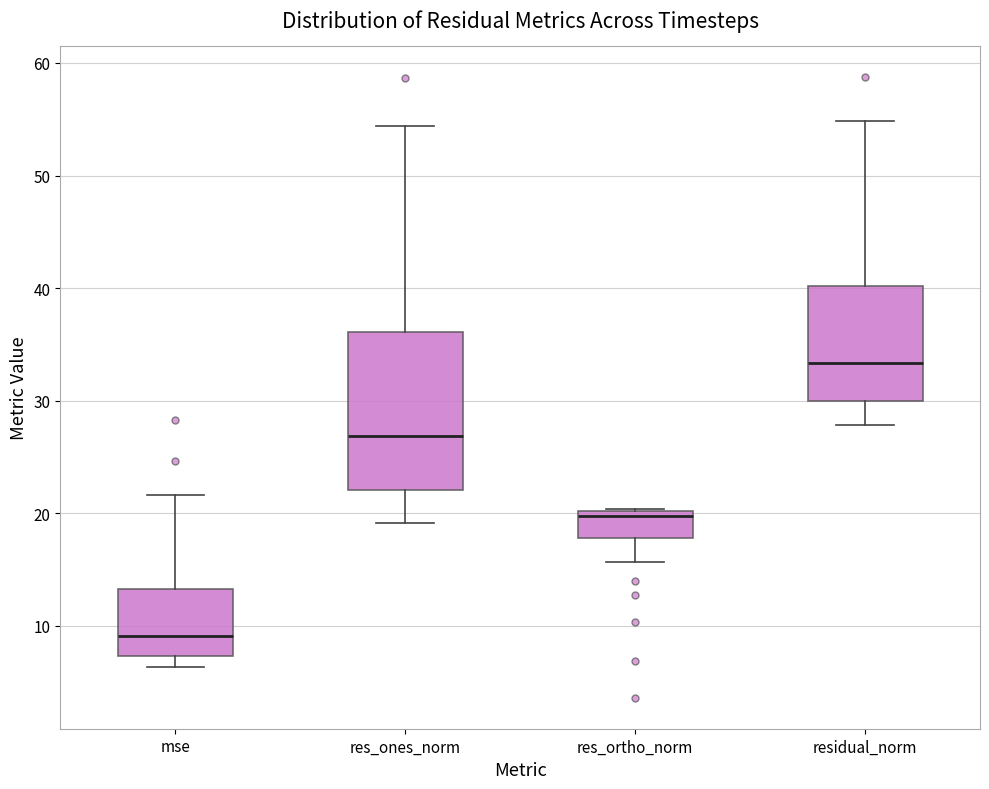

Reading left to right, transcribe this box plot: for each box, give where its median line is, the range the box spans, and where its two whiskers end, as read against the y-axis. The values are not printed on the chart, so give them approximately, as read against the axis.

mse: median 9, box 7 to 13, whiskers 6 to 22
res_ones_norm: median 27, box 22 to 36, whiskers 19 to 54
res_ortho_norm: median 20 (just below the box's upper edge), box 18 to 20, whiskers 16 to 20
residual_norm: median 33, box 30 to 40, whiskers 28 to 55